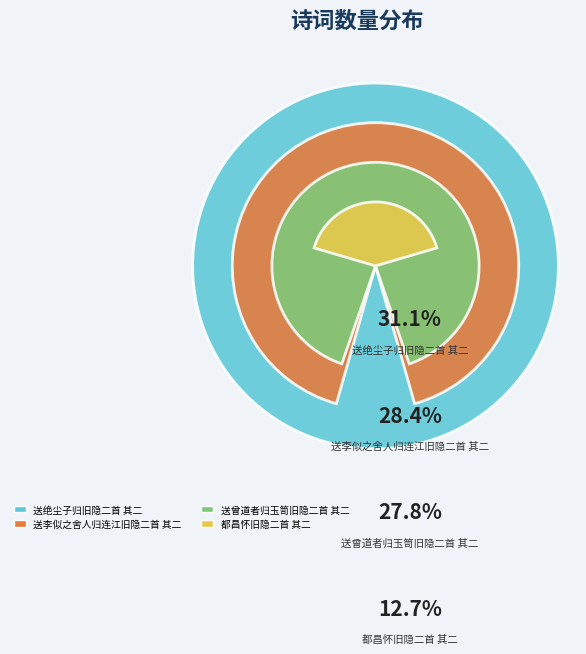

Which category has the biggest portion of the pie?

送绝尘子归旧隐二首 其二